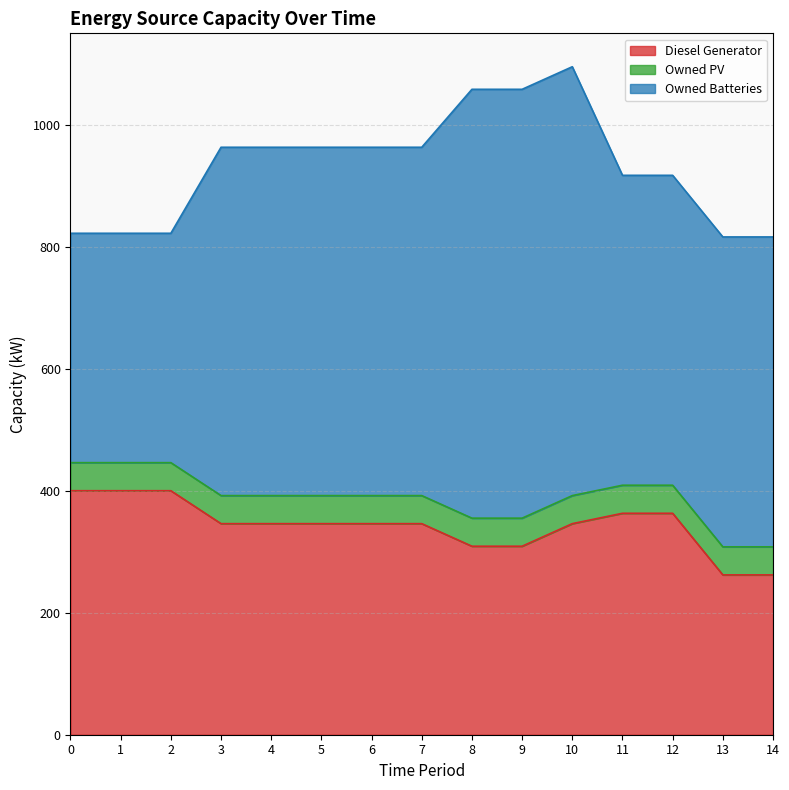

Which series changed the most between 5 and 6?

Diesel Generator